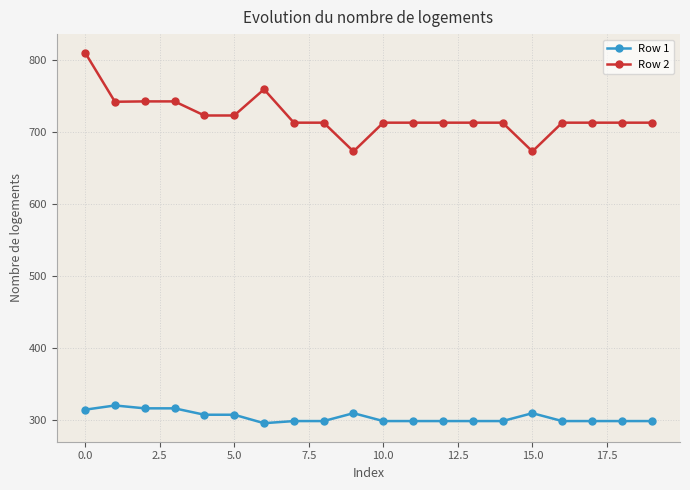

True or false: Row 1 and Row 2 intersect in this chart.

False